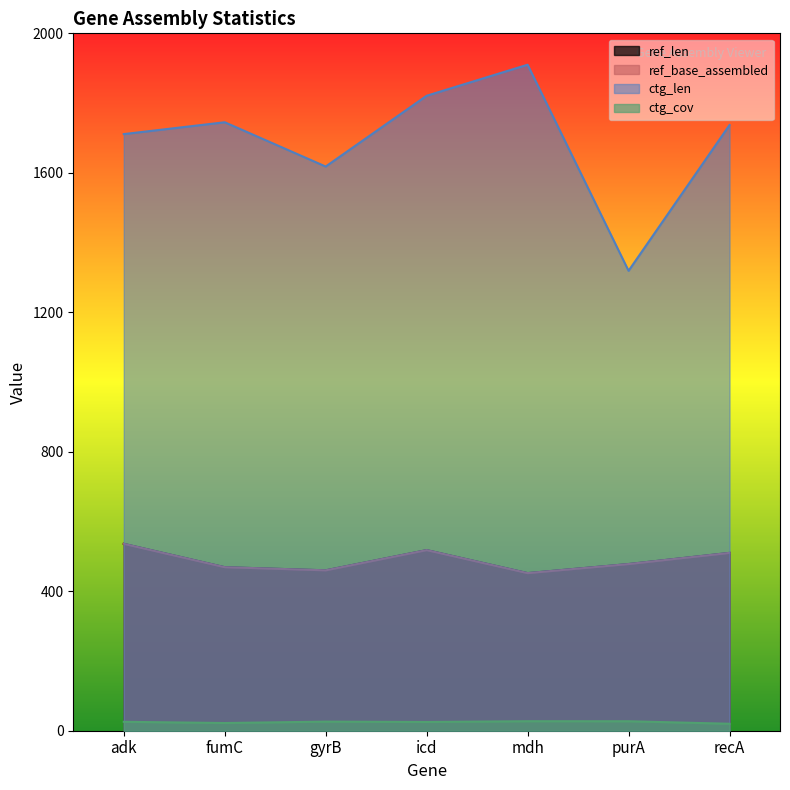

How many data points in ctg_len are above 1737?

3